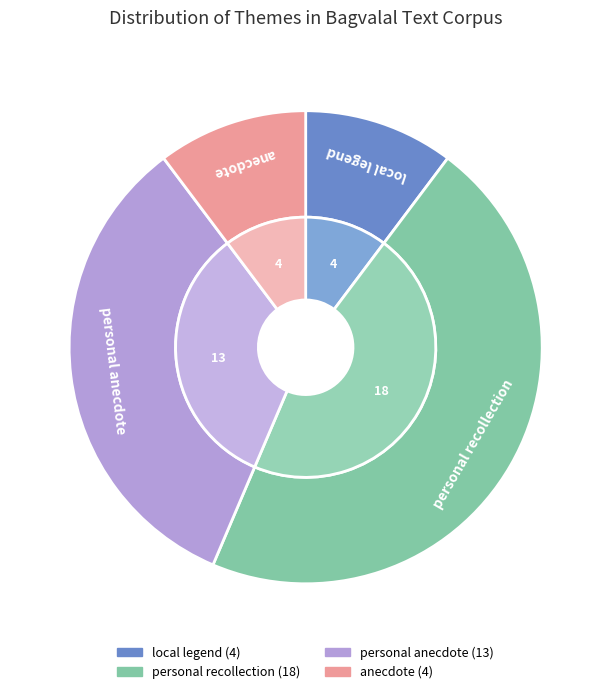

What is the ratio of the value at personal anecdote to the value at personal recollection?

0.7